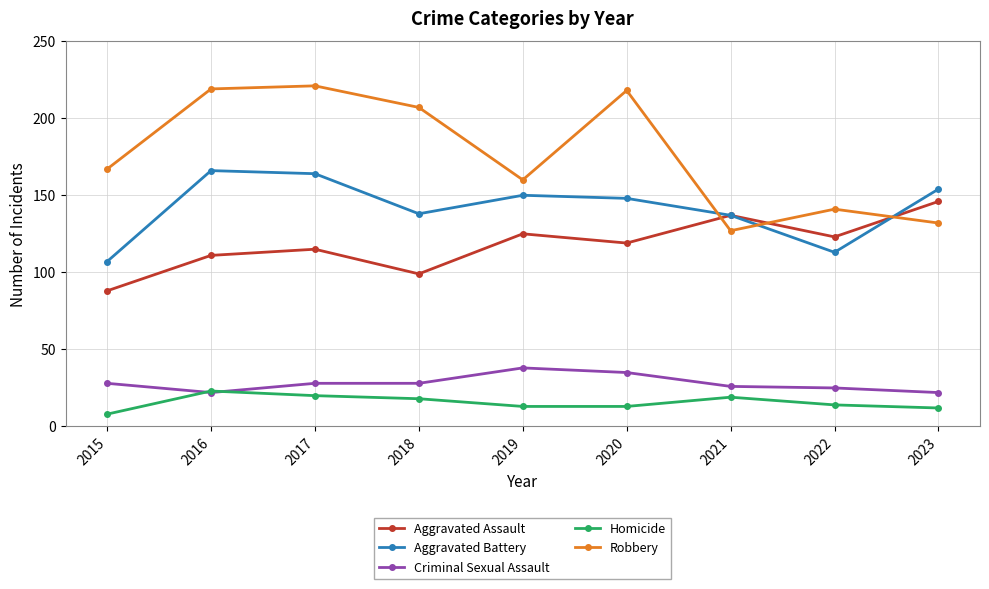

At which label is Robbery closest to 174?

2015